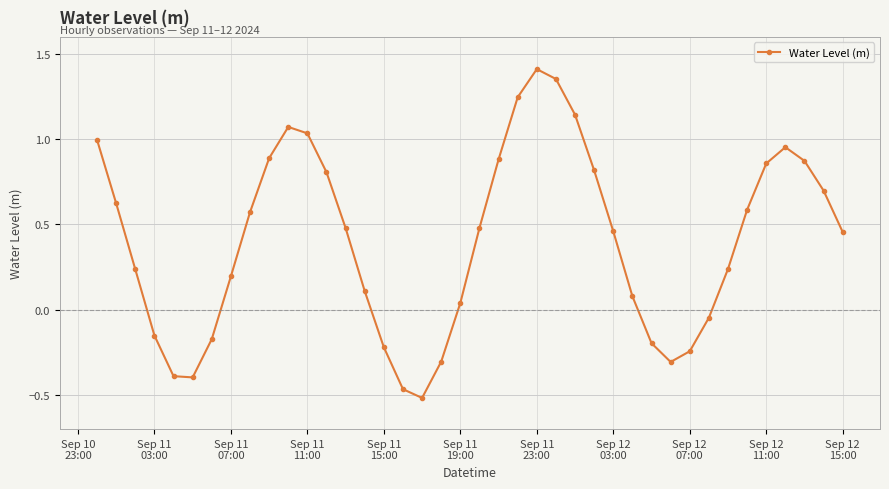

What is the difference between the second highest and minimum values?

1.9